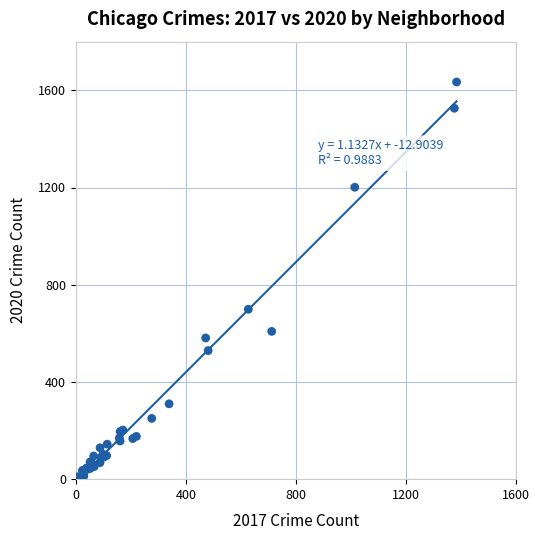

What Y value in the scatter plot is closest to 819?

699